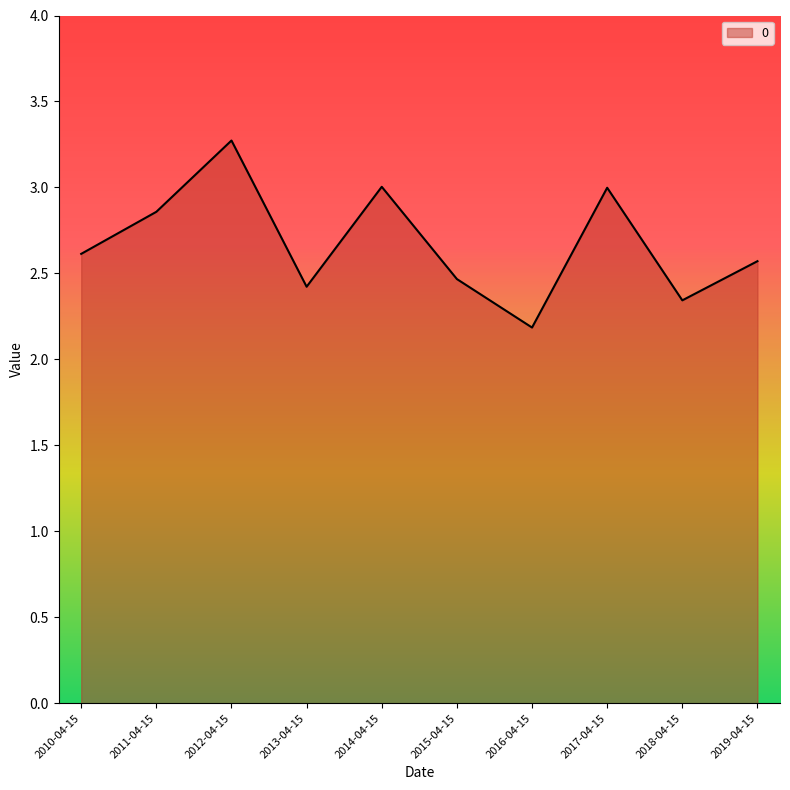

What is the ratio of the value at 2018-04-15 to the value at 2016-04-15?

1.1